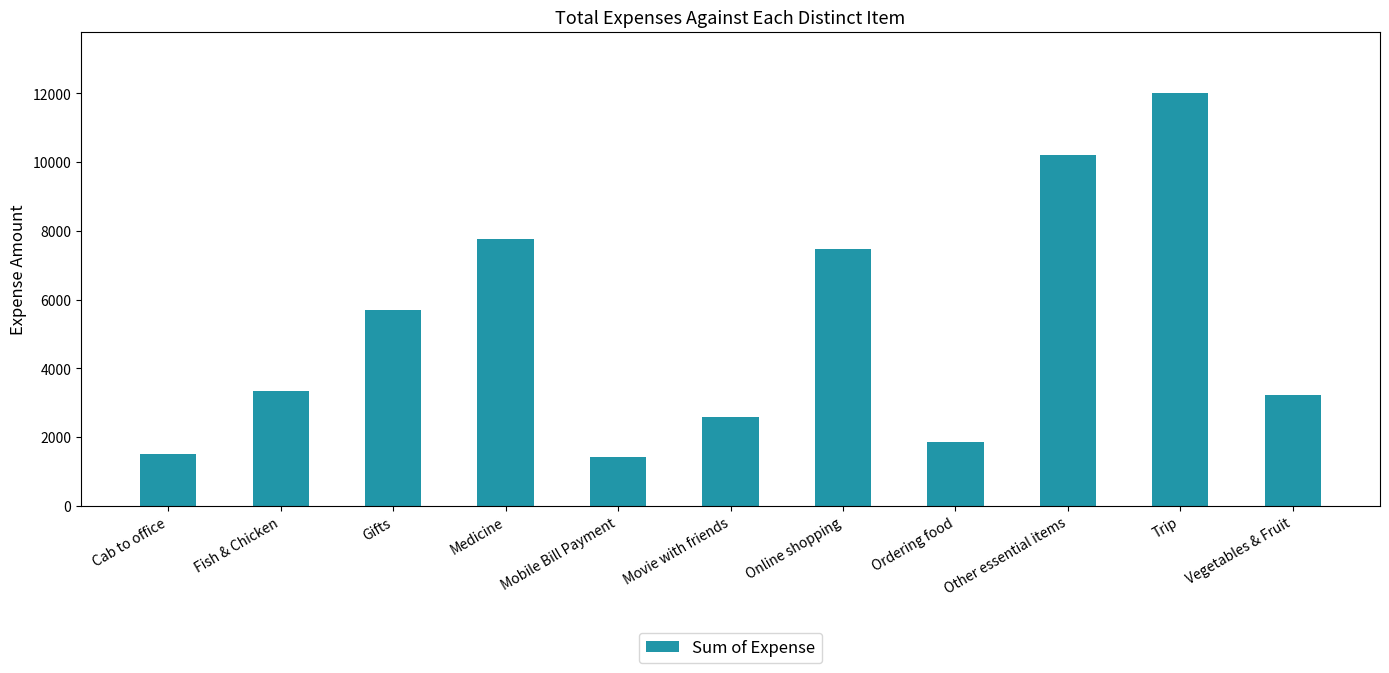

Reading right to left, transcribe all the data shown in this chart.

Vegetables & Fruit=3217.0	Trip=12000.0	Other essential items=10194.1	Ordering food=1857.0	Online shopping=7464.0	Movie with friends=2586.0	Mobile Bill Payment=1411.3	Medicine=7775.0	Gifts=5688.0	Fish & Chicken=3342.0	Cab to office=1510.9